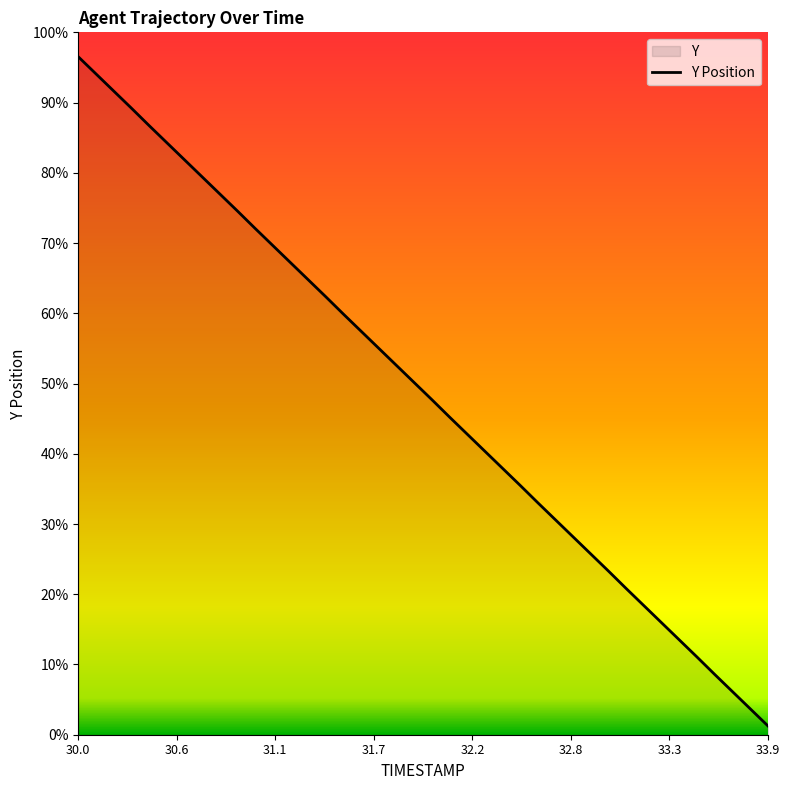

Rank the categories by value from highest to lowest.

30.0, 30.1, 30.2, 30.3, 30.4, 30.5, 30.6, 30.7, 30.8, 30.9, 31.0, 31.1, 31.2, 31.3, 31.4, 31.5, 31.6, 31.7, 31.8, 31.9, 32.0, 32.1, 32.2, 32.3, 32.4, 32.5, 32.6, 32.7, 32.8, 32.9, 33.0, 33.1, 33.2, 33.3, 33.4, 33.5, 33.6, 33.7, 33.8, 33.9